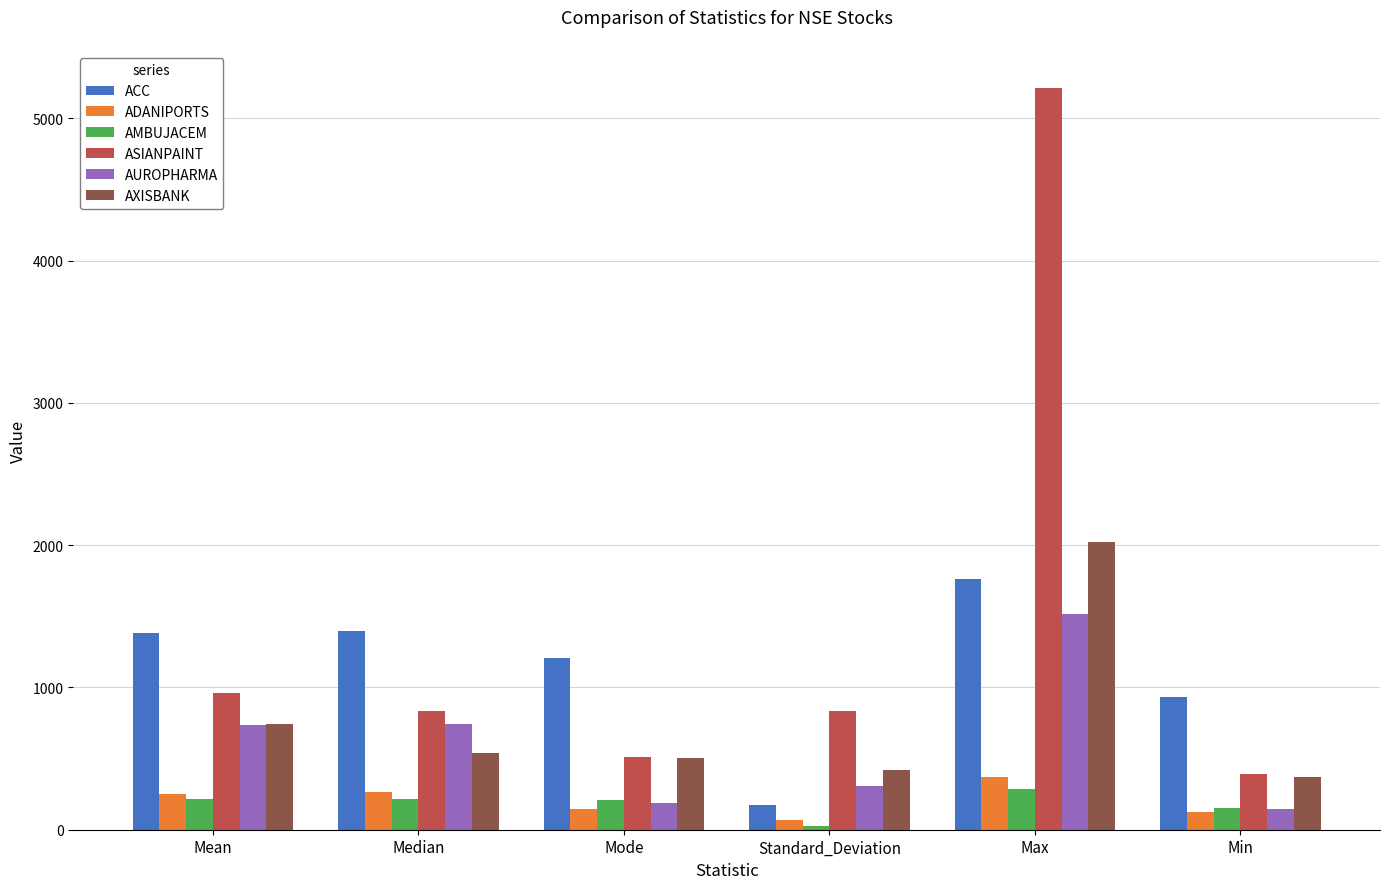

The value of ACC at Median is 1399.4. True or false?

True